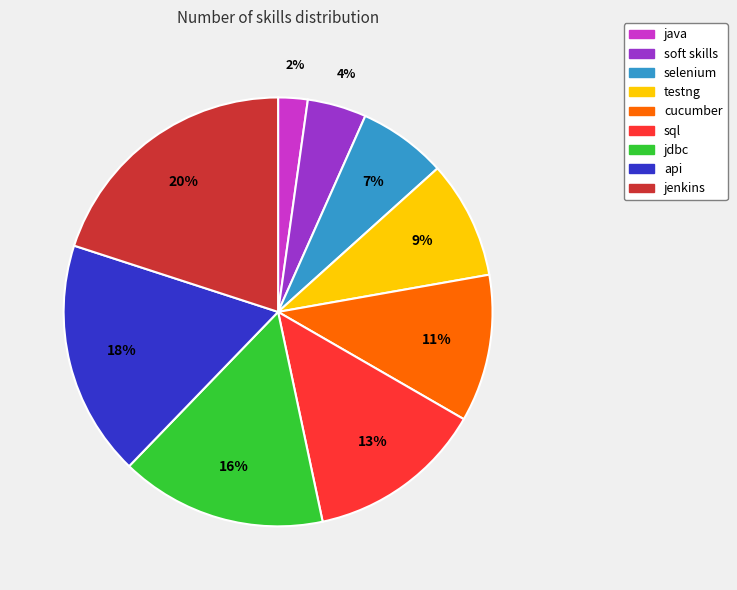

To the nearest percent, what is the difference between the sql and jenkins slice percentages?

7%